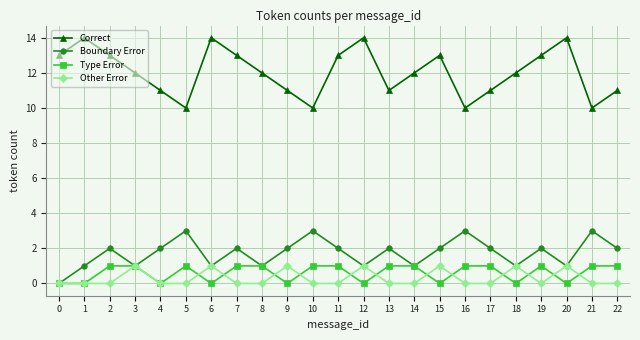

Reading left to right, extract all data points from this chart.

Correct: 13	14	13	12	11	10	14	13	12	11	10	13	14	11	12	13	10	11	12	13	14	10	11
Boundary Error: 0	1	2	1	2	3	1	2	1	2	3	2	1	2	1	2	3	2	1	2	1	3	2
Type Error: 0	0	1	1	0	1	0	1	1	0	1	1	0	1	1	0	1	1	0	1	0	1	1
Other Error: 0	0	0	1	0	0	1	0	0	1	0	0	1	0	0	1	0	0	1	0	1	0	0